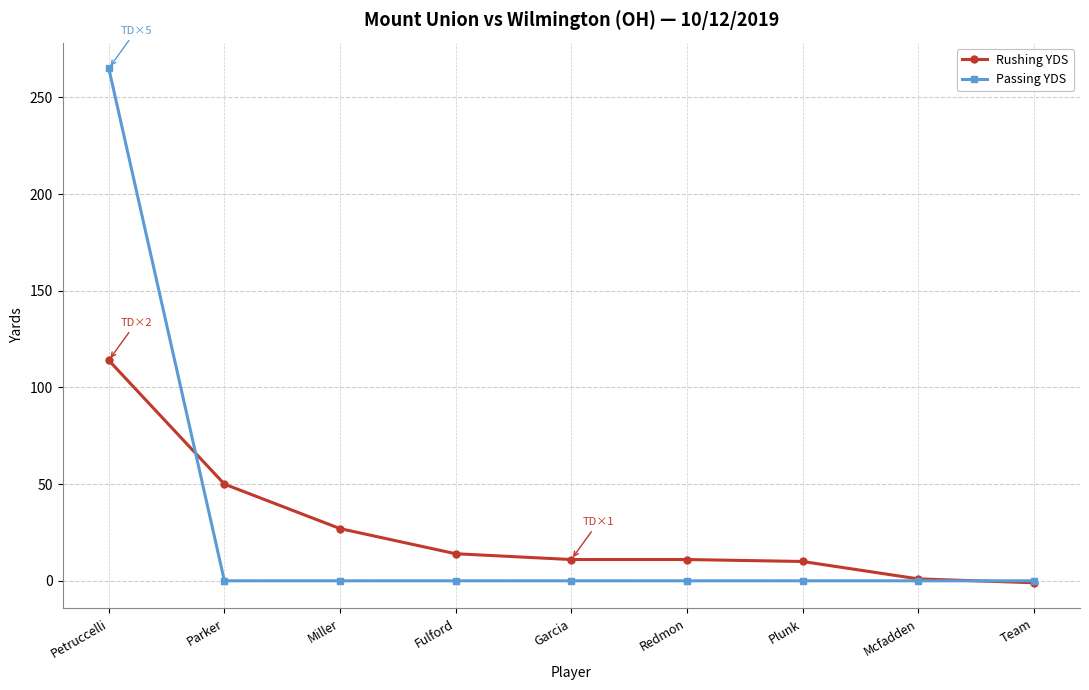

Which series has the largest range (max minus min)?

Passing YDS